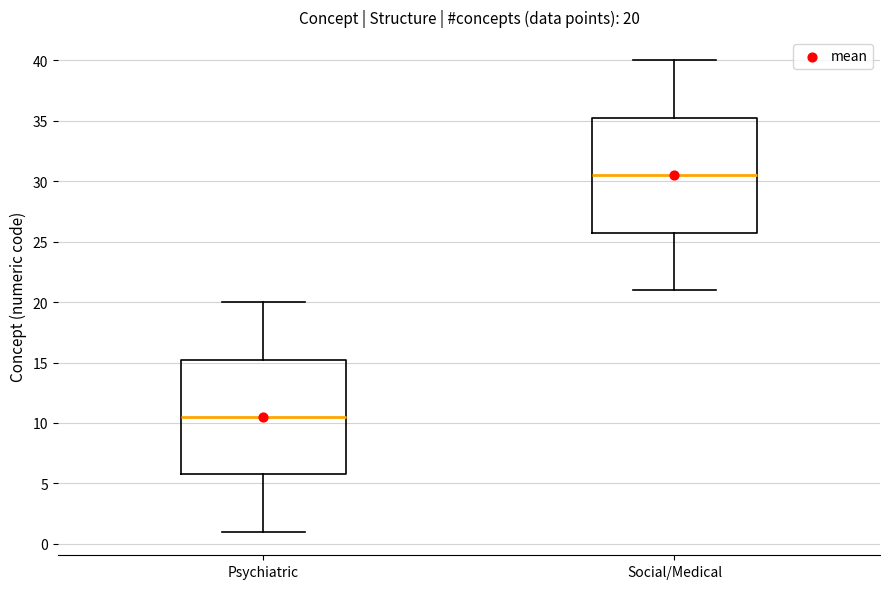

Which box has the highest median line?

Social/Medical